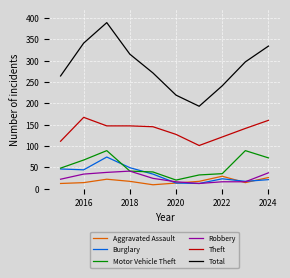

Which series has the widest spread of values?

Total